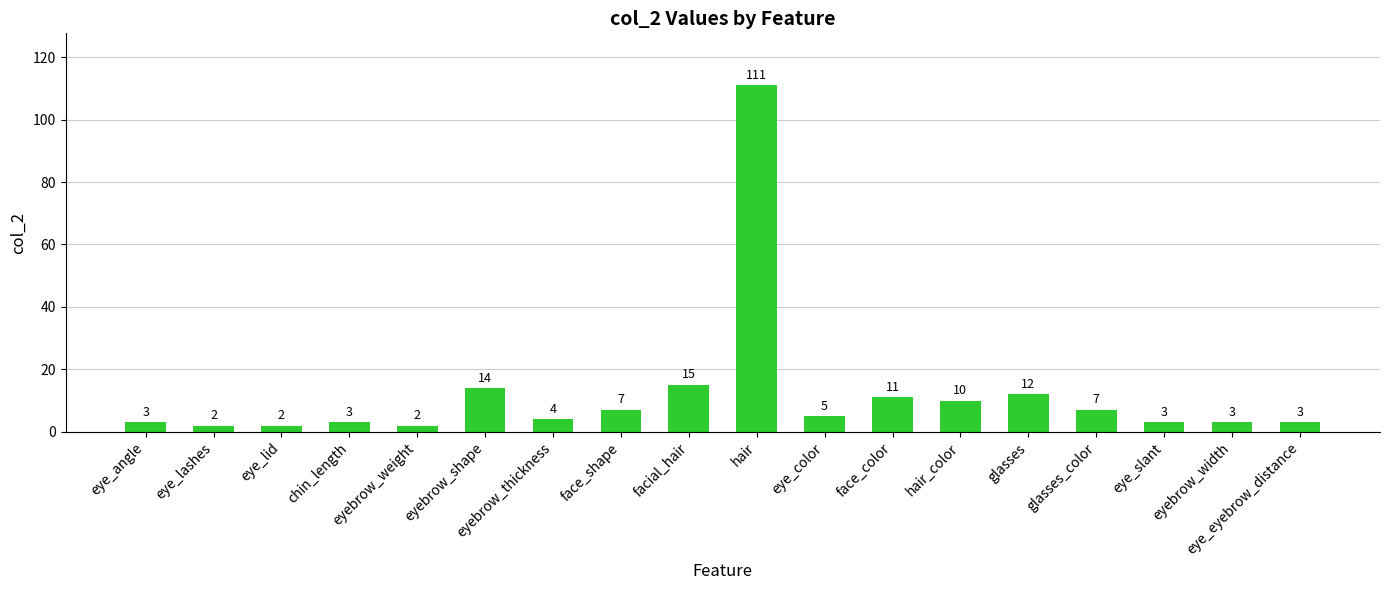

The chart shows a value of 23 at facial_hair. True or false?

False